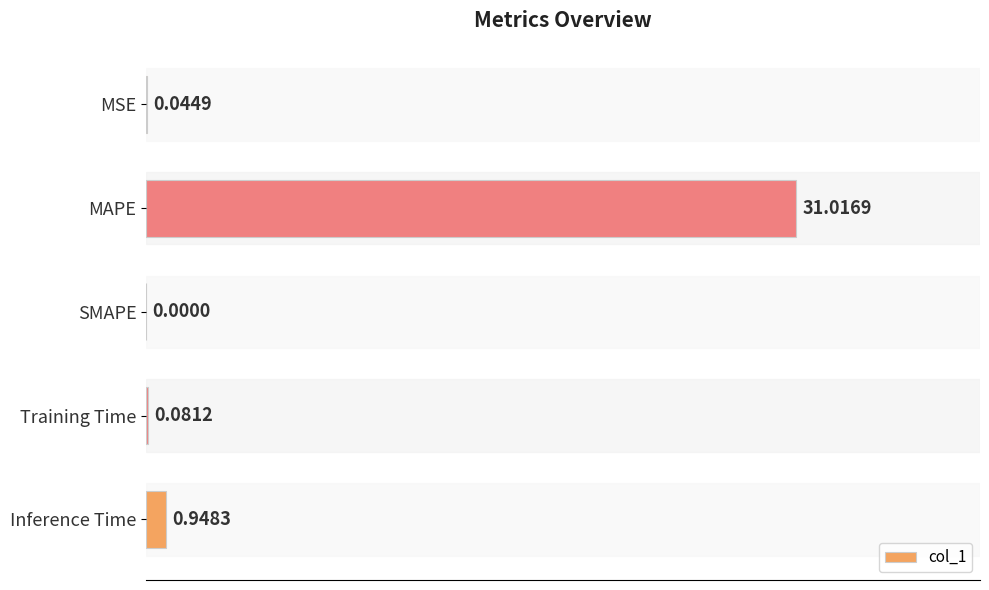

What is the sum of all values?

32.1